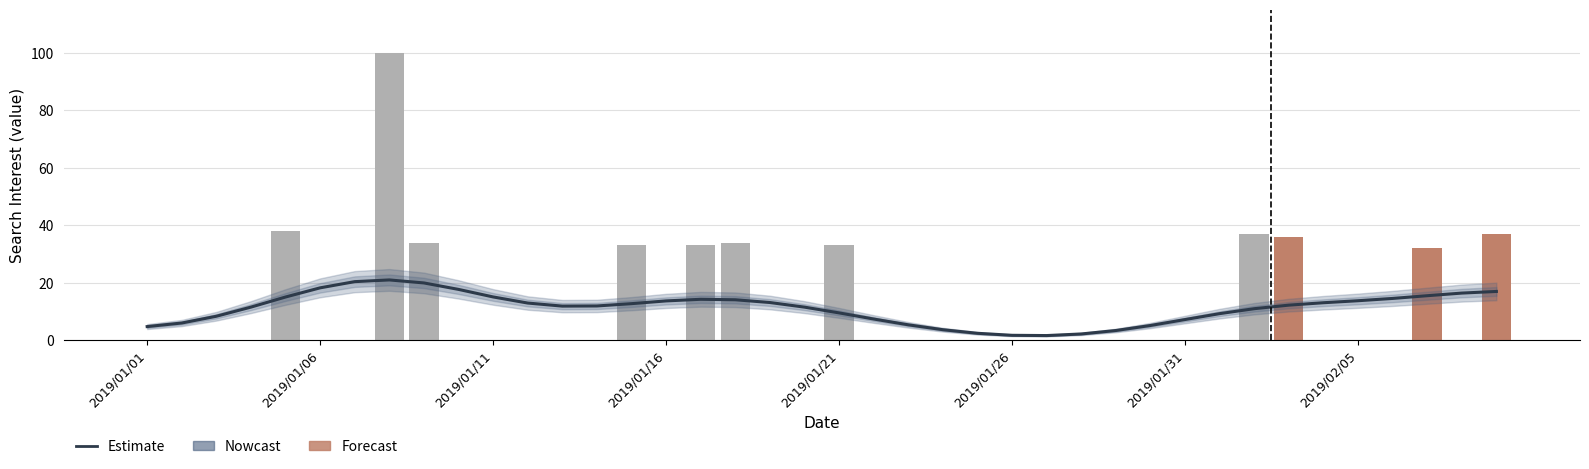

How many categories are shown in the chart?

40